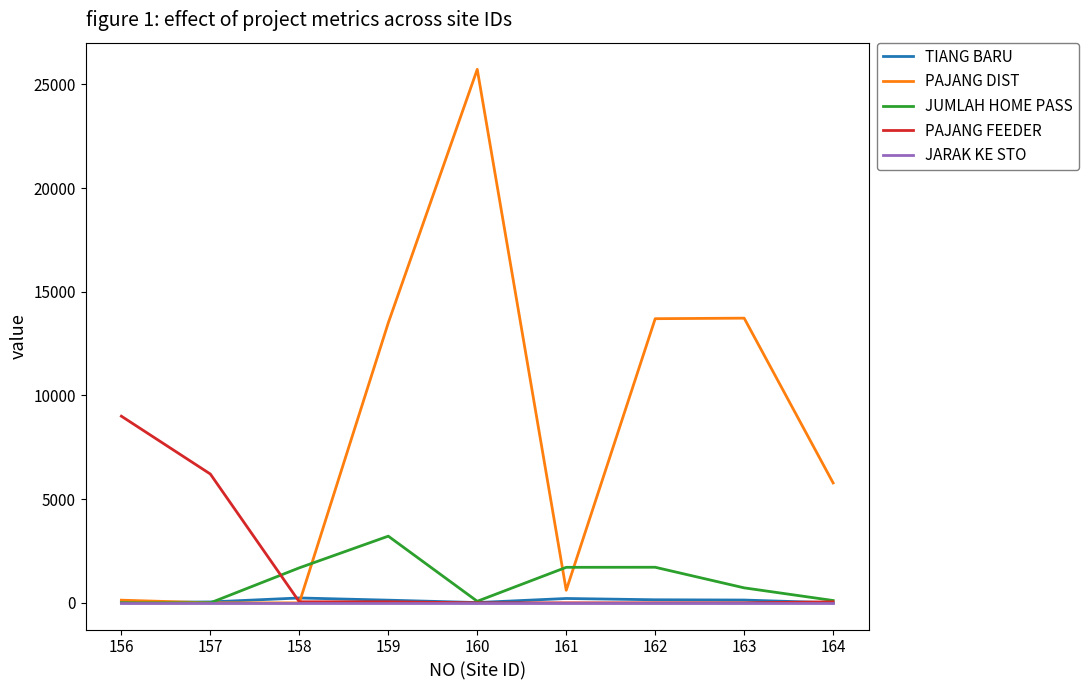

Does the chart have visible grid lines?

No